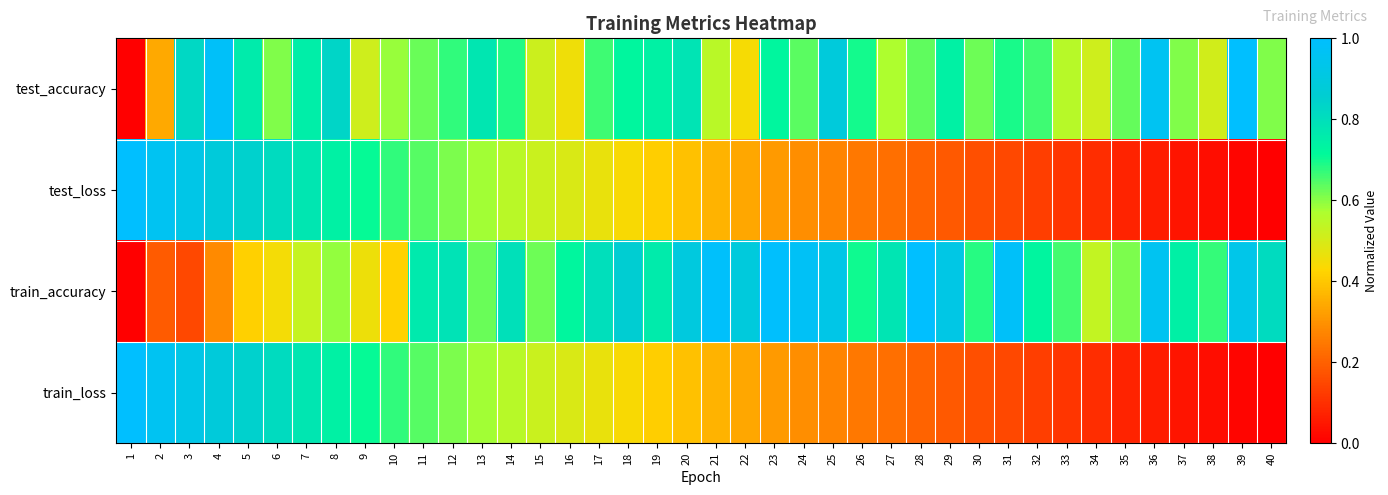

Reading left to right, extract all data points from this chart.

test_accuracy: 1=0.0	2=0.3	3=0.8	4=1.0	5=0.8	6=0.6	7=0.8	8=0.8	9=0.5	10=0.6	11=0.6	12=0.7	13=0.8	14=0.7	15=0.5	16=0.5	17=0.7	18=0.7	19=0.7	20=0.8	21=0.5	22=0.4	23=0.7	24=0.6	25=0.9	26=0.7	27=0.6	28=0.6	29=0.7	30=0.6	31=0.7	32=0.7	33=0.6	34=0.5	35=0.6	36=1.0	37=0.6	38=0.5	39=1.0	40=0.6
test_loss: 1=1.0	2=1.0	3=0.9	4=0.9	5=0.8	6=0.8	7=0.8	8=0.7	9=0.7	10=0.7	11=0.6	12=0.6	13=0.6	14=0.6	15=0.5	16=0.5	17=0.5	18=0.4	19=0.4	20=0.4	21=0.4	22=0.3	23=0.3	24=0.3	25=0.3	26=0.2	27=0.2	28=0.2	29=0.2	30=0.2	31=0.1	32=0.1	33=0.1	34=0.1	35=0.1	36=0.1	37=0.0	38=0.0	39=0.0	40=0.0
train_accuracy: 1=0.0	2=0.2	3=0.2	4=0.3	5=0.4	6=0.4	7=0.5	8=0.6	9=0.5	10=0.4	11=0.8	12=0.8	13=0.6	14=0.8	15=0.6	16=0.7	17=0.8	18=0.9	19=0.8	20=0.9	21=1.0	22=0.9	23=1.0	24=1.0	25=0.9	26=0.7	27=0.8	28=1.0	29=0.9	30=0.7	31=1.0	32=0.7	33=0.7	34=0.5	35=0.6	36=1.0	37=0.7	38=0.7	39=0.9	40=0.8
train_loss: 1=1.0	2=1.0	3=0.9	4=0.9	5=0.8	6=0.8	7=0.8	8=0.7	9=0.7	10=0.7	11=0.6	12=0.6	13=0.6	14=0.6	15=0.5	16=0.5	17=0.5	18=0.4	19=0.4	20=0.4	21=0.4	22=0.3	23=0.3	24=0.3	25=0.3	26=0.2	27=0.2	28=0.2	29=0.2	30=0.2	31=0.1	32=0.1	33=0.1	34=0.1	35=0.1	36=0.1	37=0.0	38=0.0	39=0.0	40=0.0